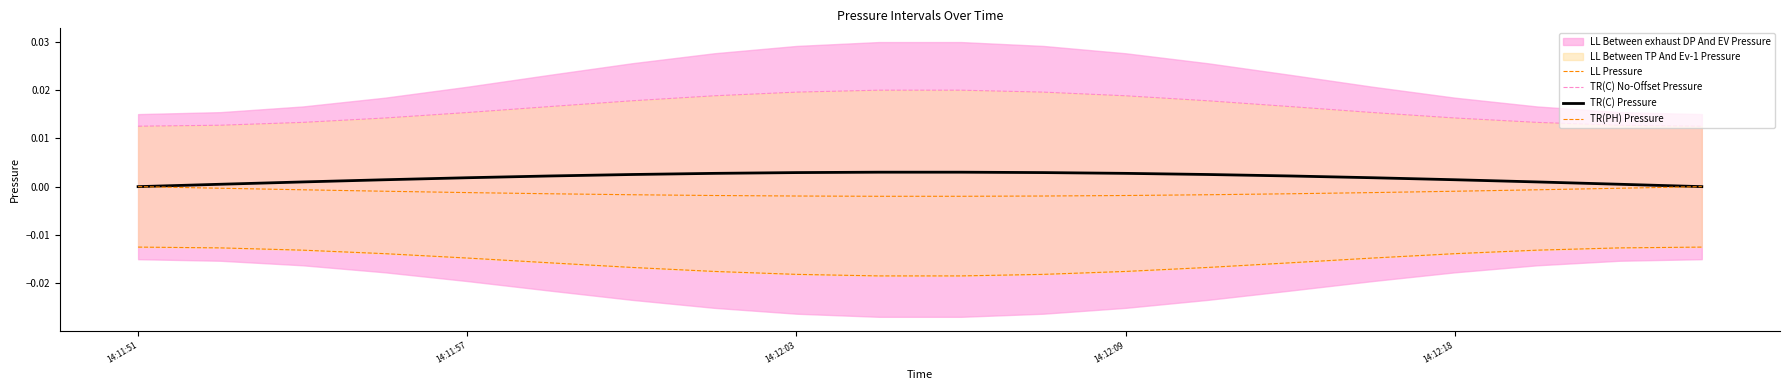

At which category is the sum across all series the highest?

9